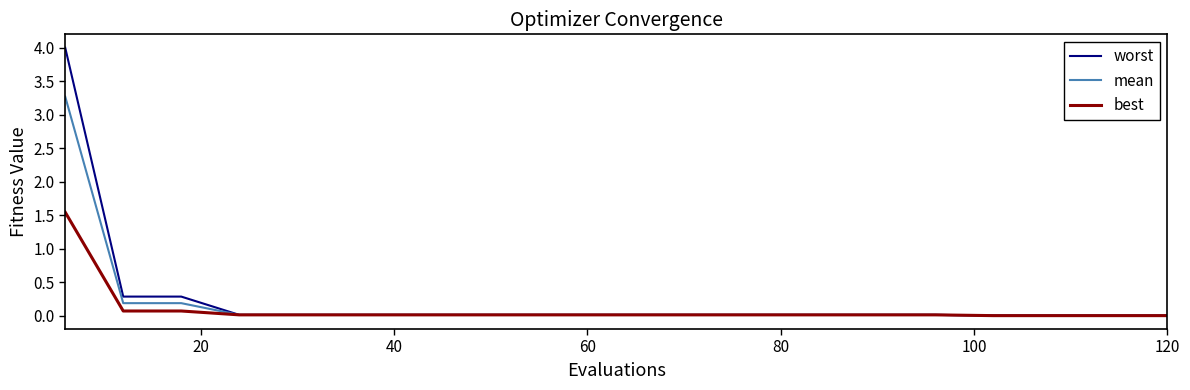

Rank the series by their maximum value, from lowest to highest.

best, mean, worst